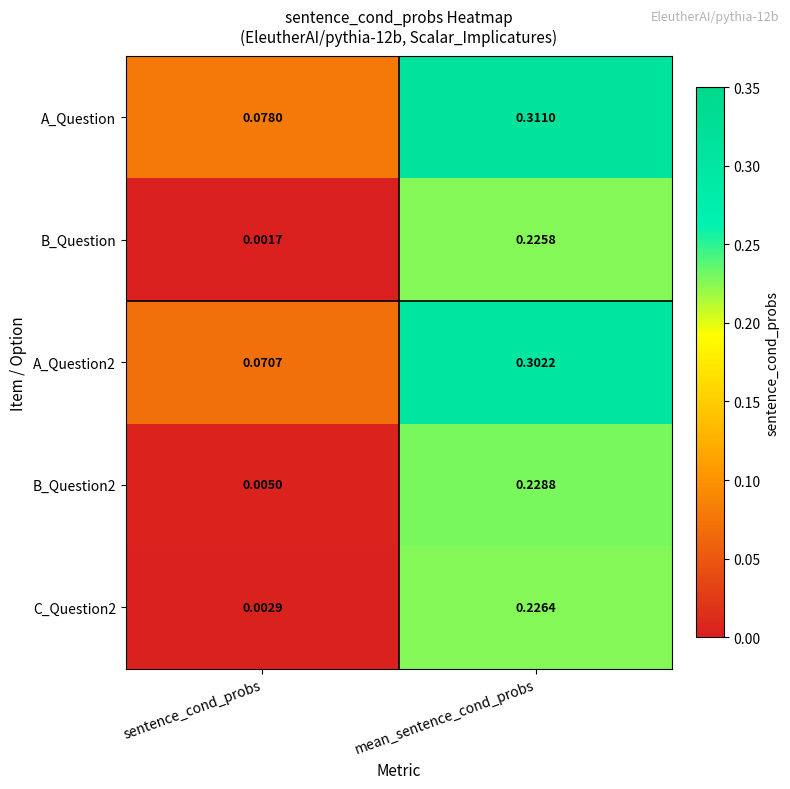

Is the value of A_Question at sentence_cond_probs greater than the value of B_Question2 at sentence_cond_probs?

Yes